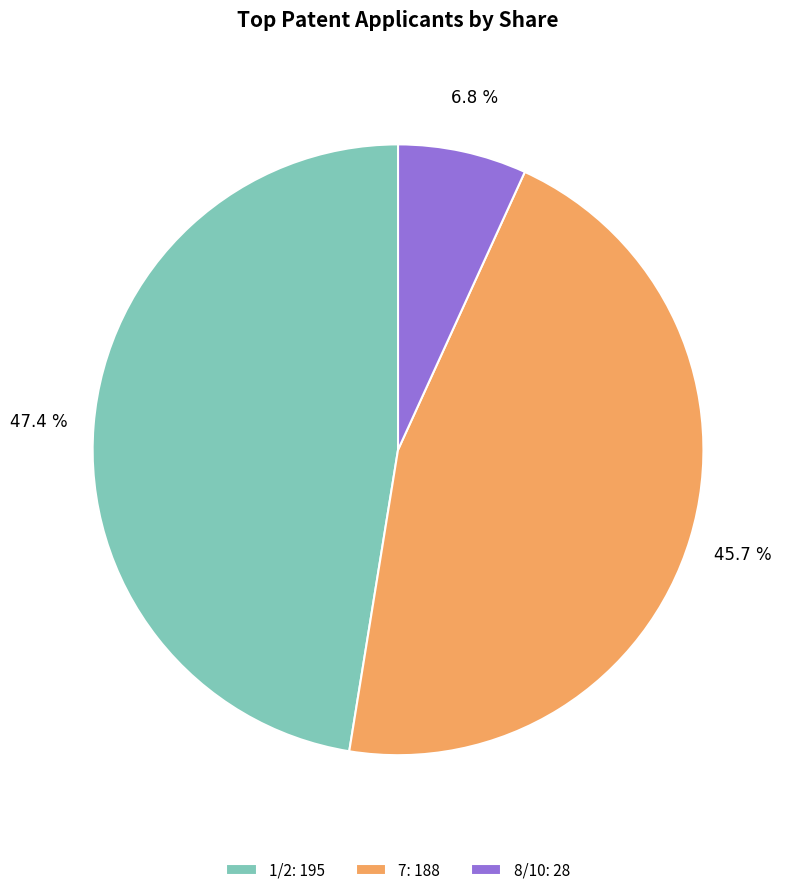

Count the number of slices in the pie.

3